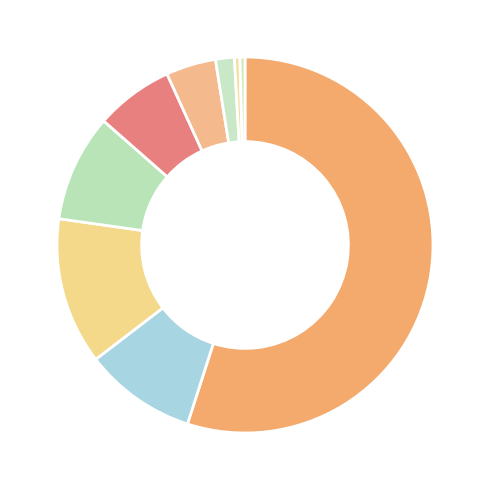

Which slice is the largest?

Theft